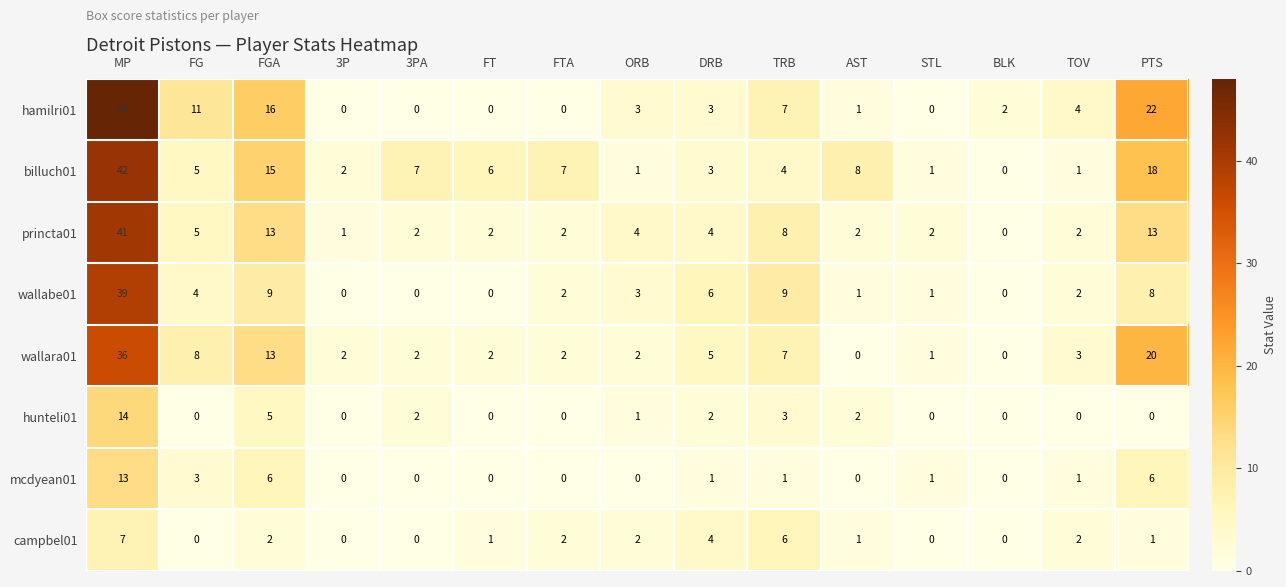

The value of wallara01 at BLK is 24. True or false?

False